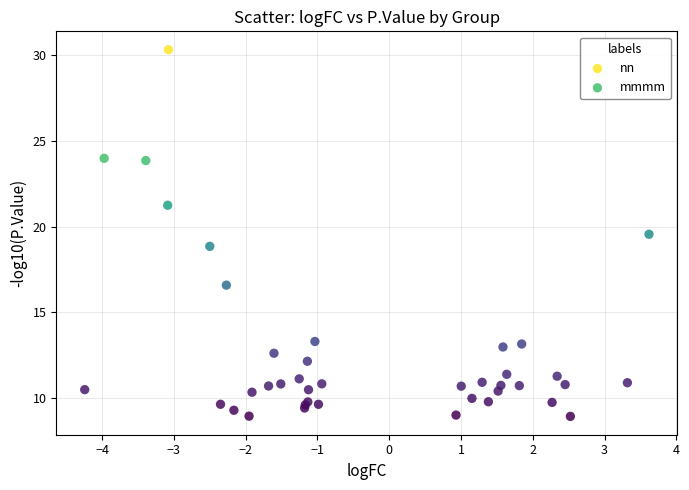

Which series has the largest Y range (max minus min)?

nn